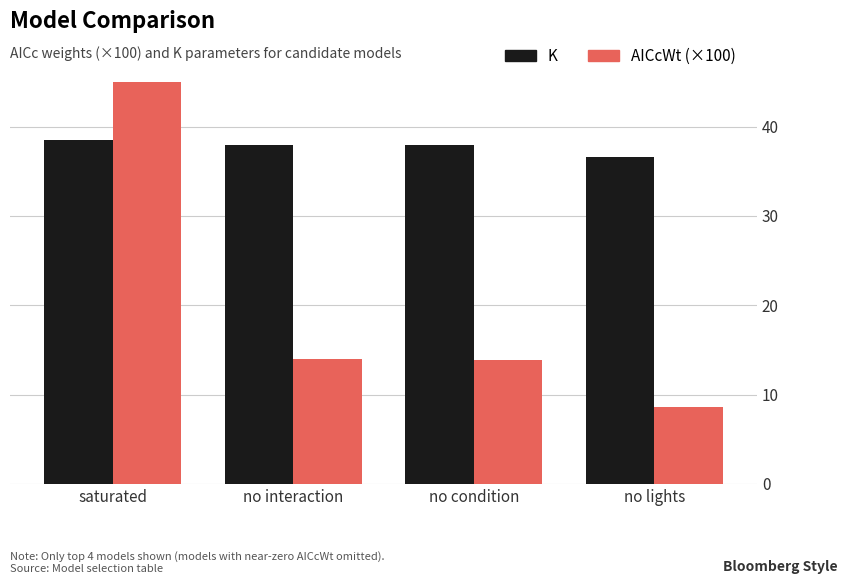

How many groups of bars are there?

4